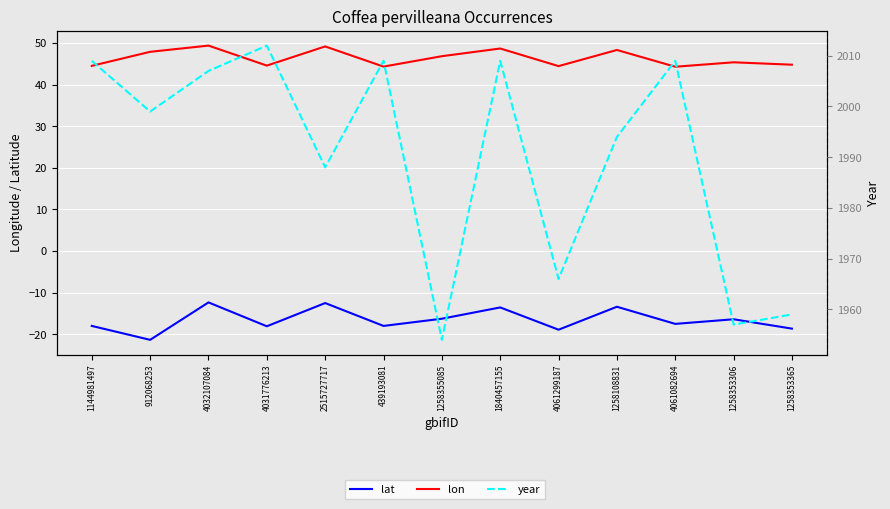

Which series changed the most between 439193081 and 1258353306?

year